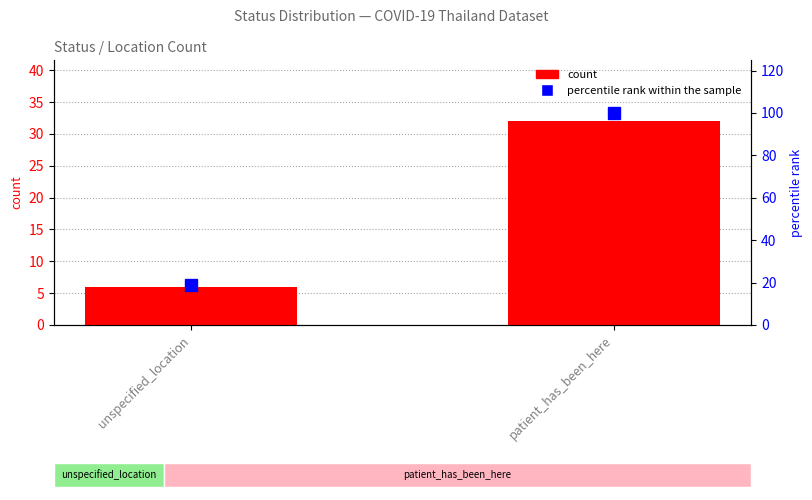

What is the label of the 2nd bar from the right?

unspecified_location